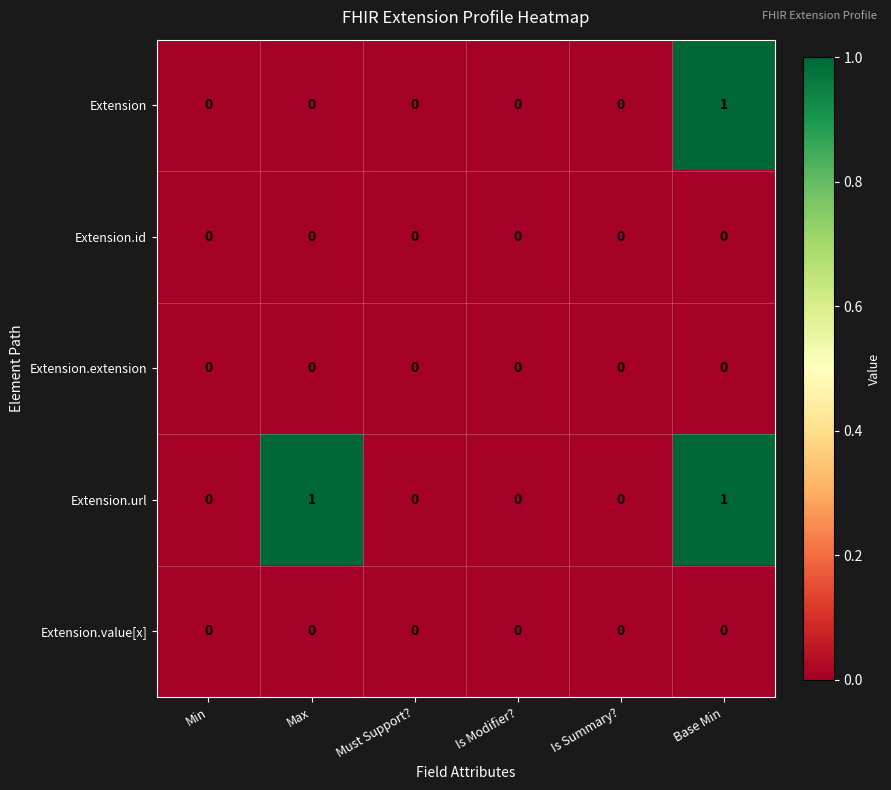

The value of Extension at Is Modifier? is 0. True or false?

True